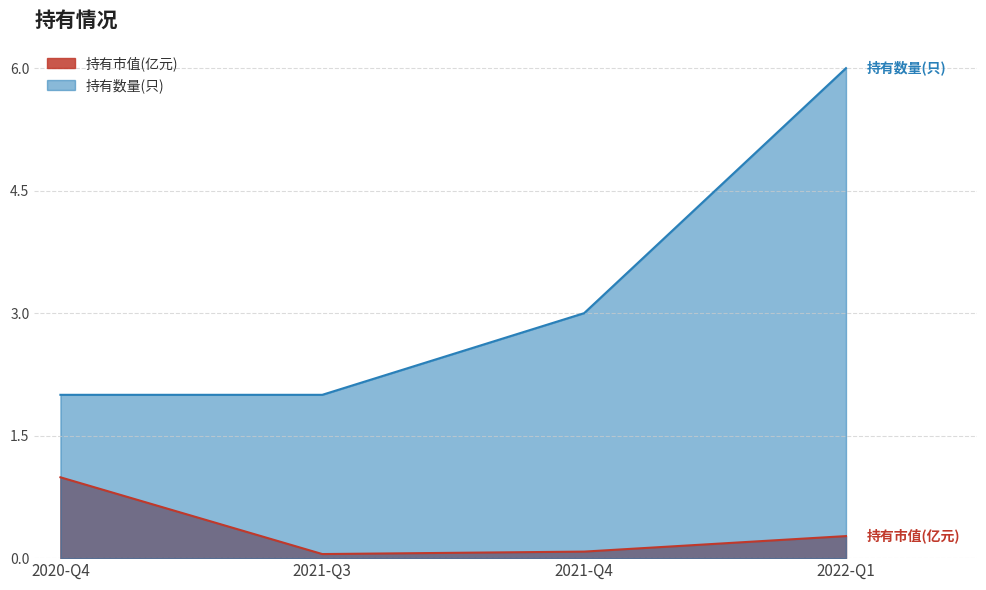

List the labels in order of 持有市值(亿元) value, largest first.

2020-Q4, 2022-Q1, 2021-Q4, 2021-Q3